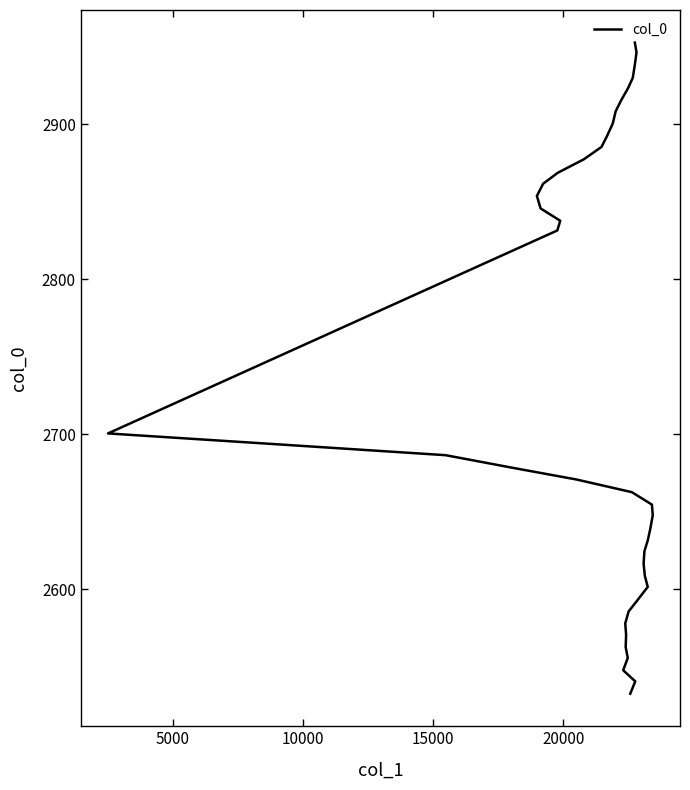

The chart shows a value of 4087.9 at 15000. True or false?

False